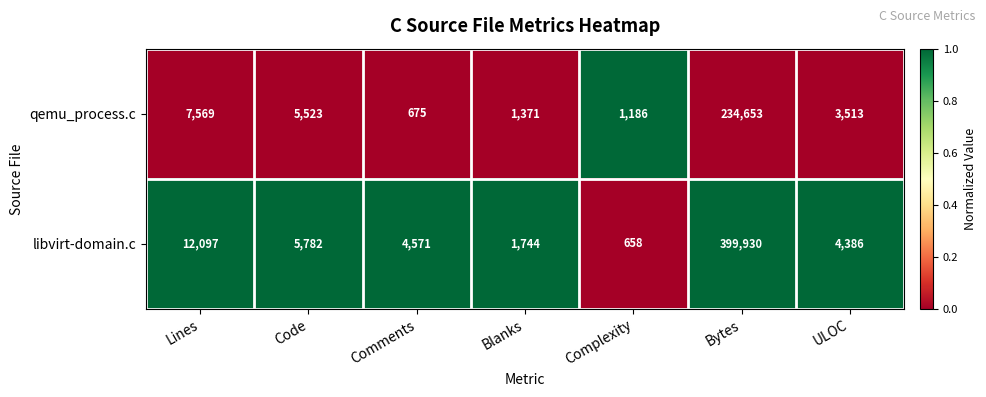

Reading left to right, transcribe all the data shown in this chart.

qemu_process.c: 7569	5523	675	1371	1186	234653	3513
libvirt-domain.c: 12097	5782	4571	1744	658	399930	4386